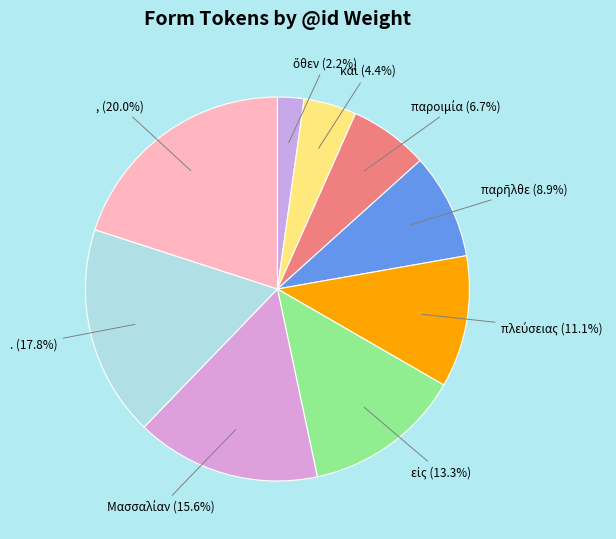

Count the number of slices in the pie.

9